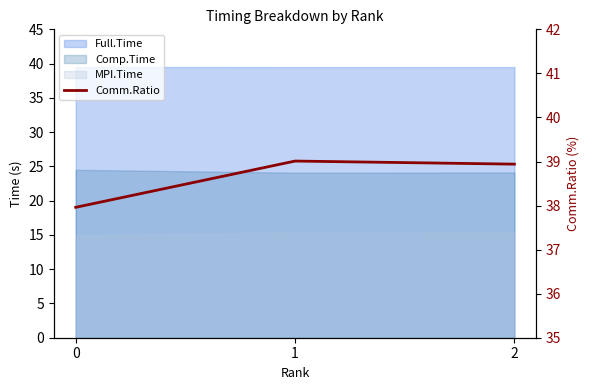

What is the value of the 3rd point from the left?

38.9